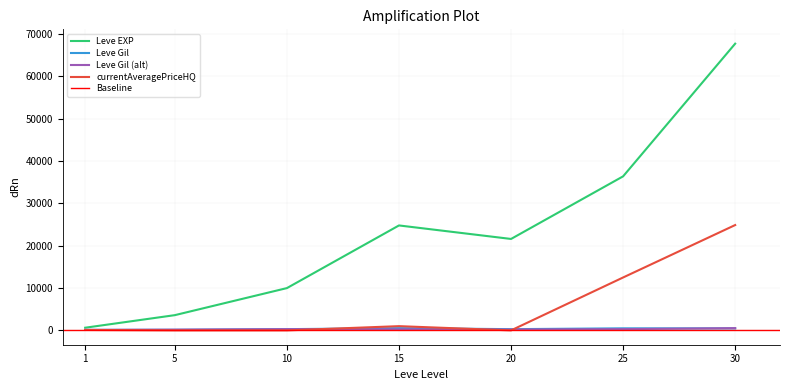

The value of currentAveragePriceHQ at 5 is 0.0. True or false?

True